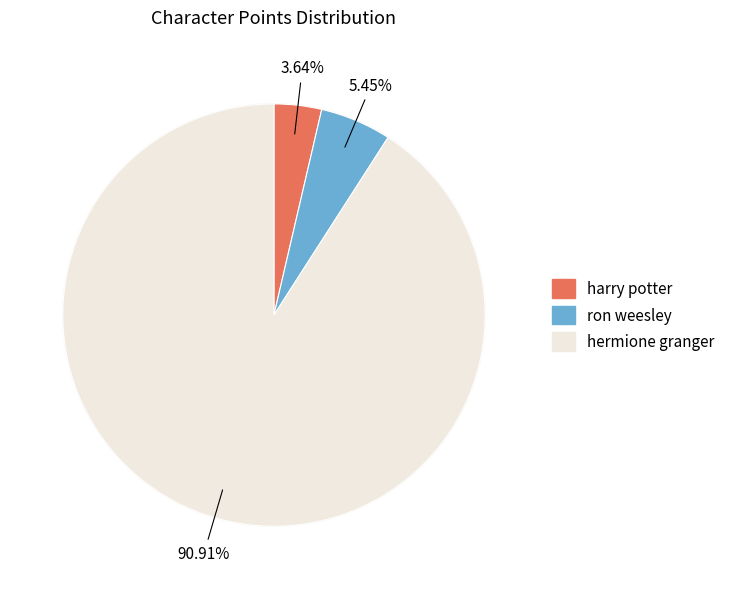

What is the ratio of the value at ron weesley to the value at hermione granger?

0.1